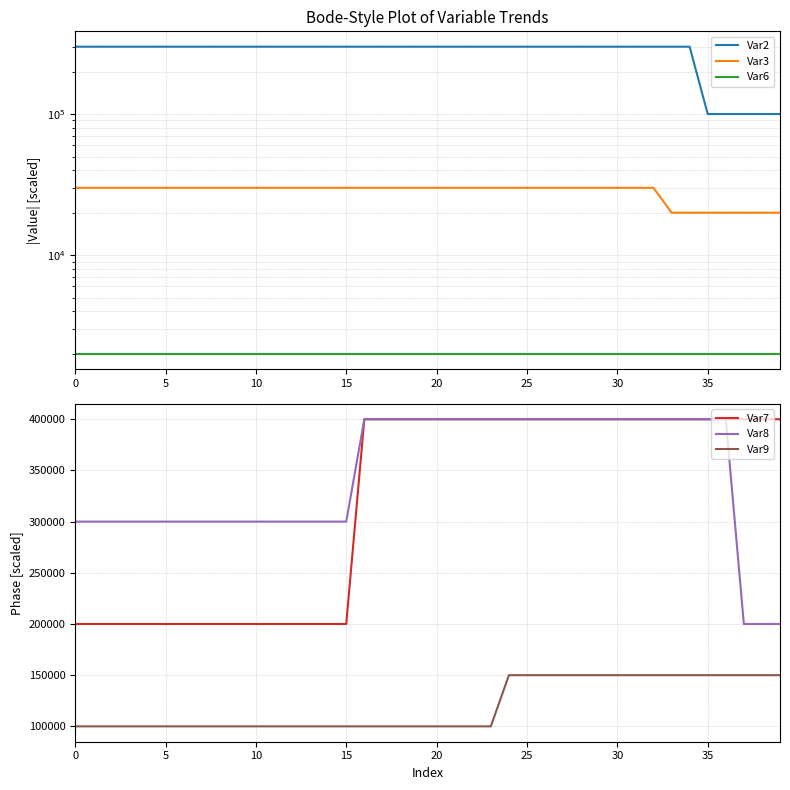

Rank the series at 9 from highest to lowest value.

Var2, Var8, Var7, Var9, Var3, Var6